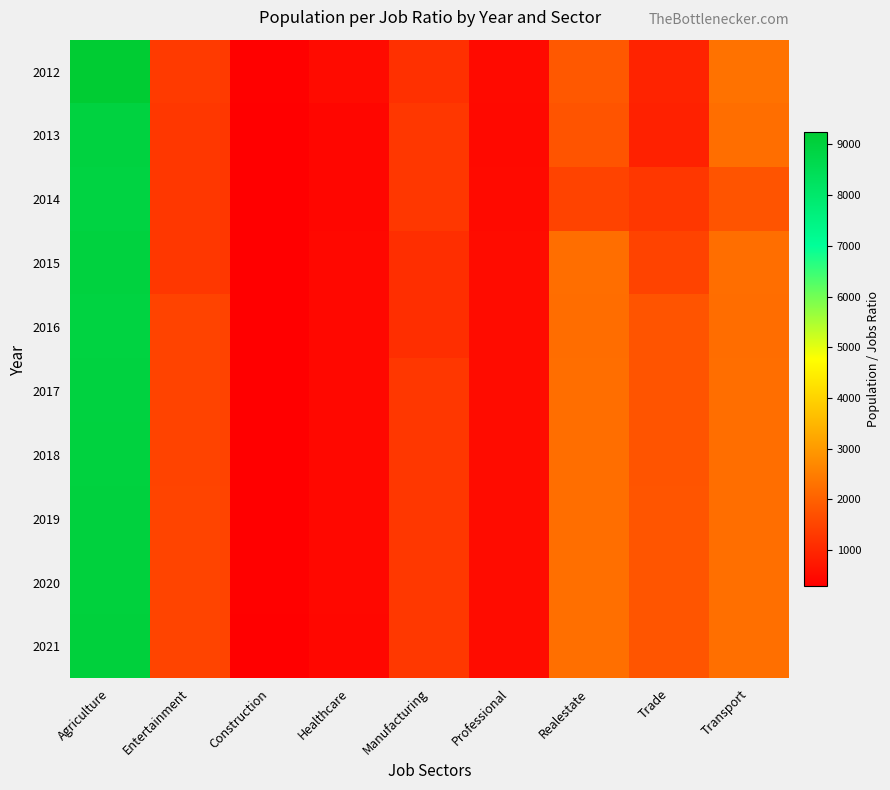

At Trade, list the series in order from smallest to largest.

2013, 2012, 2014, 2015, 2016, 2017, 2018, 2019, 2020, 2021